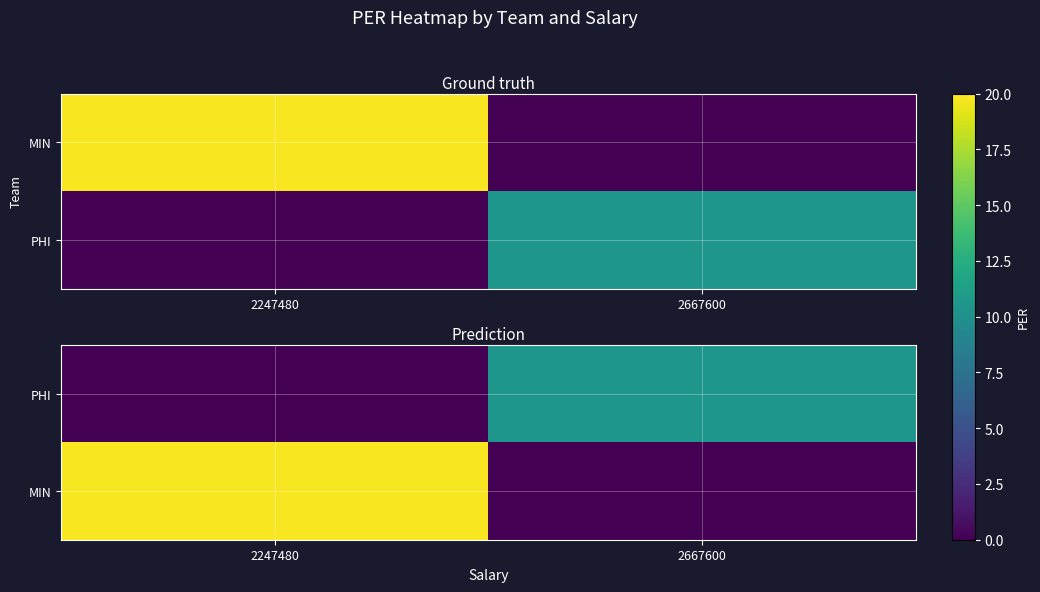

The PHI series shows 7.2 at 2667600. True or false?

False